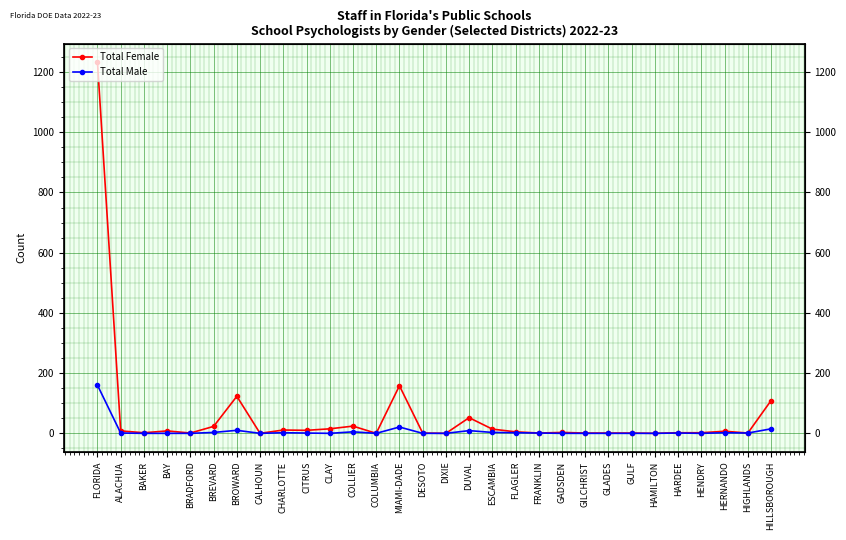

At which category does Total Female reach its first local peak?

BAY